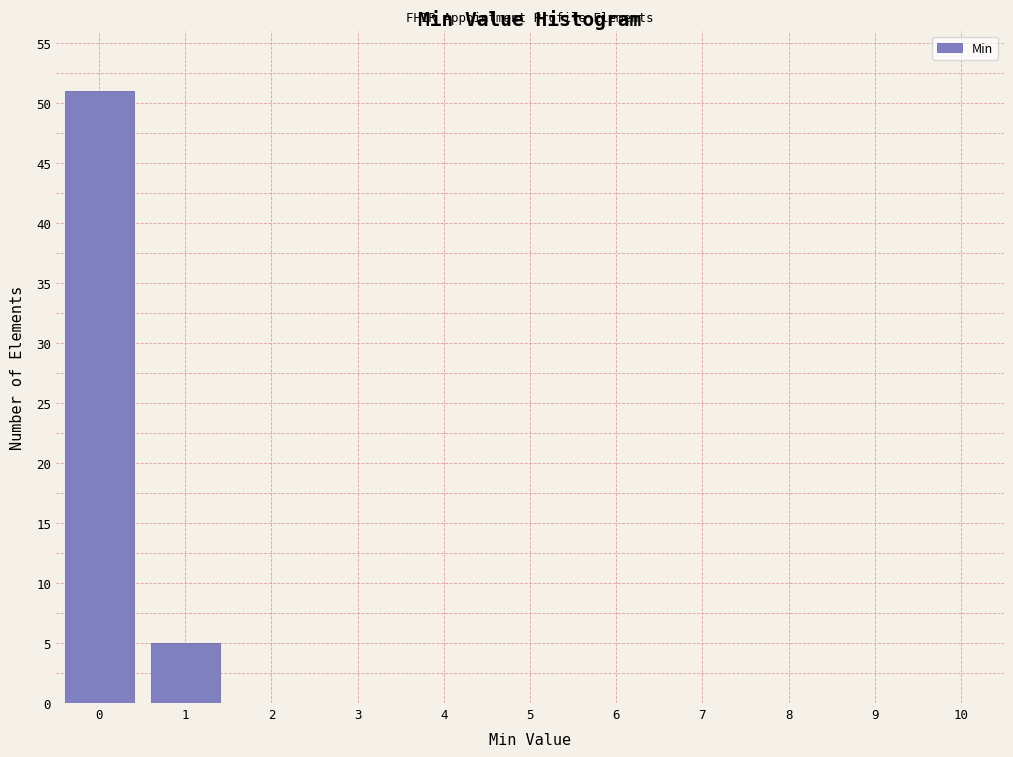

Reading left to right, transcribe all the data shown in this chart.

0=51	1=5	2=0	3=0	4=0	5=0	6=0	7=0	8=0	9=0	10=0